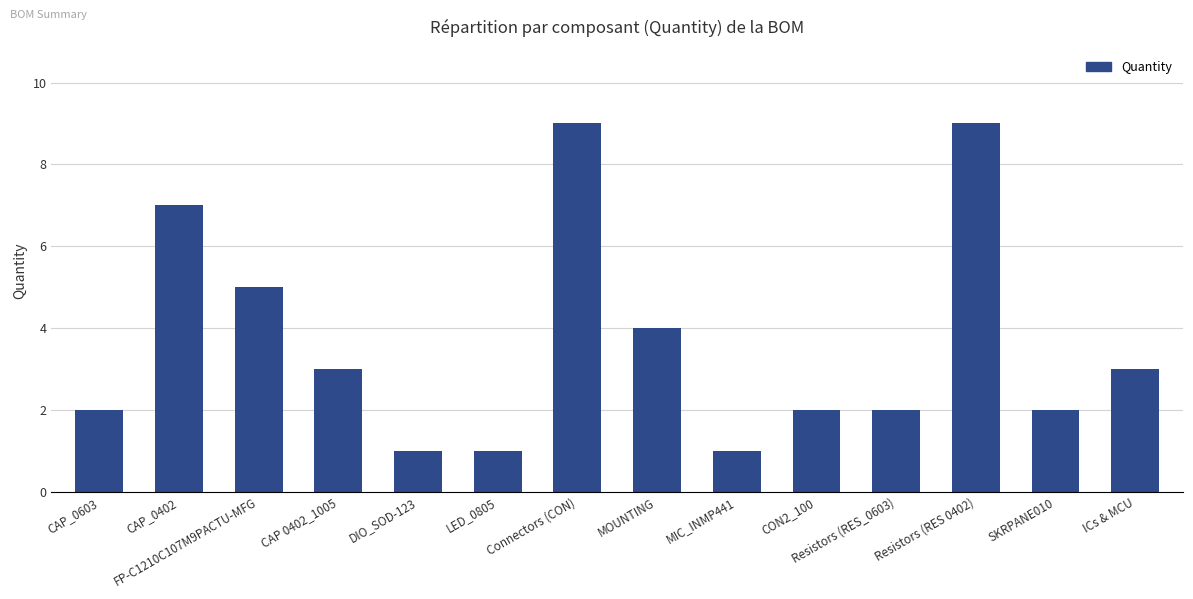

The value at Resistors (RES 0402) is 3. True or false?

False